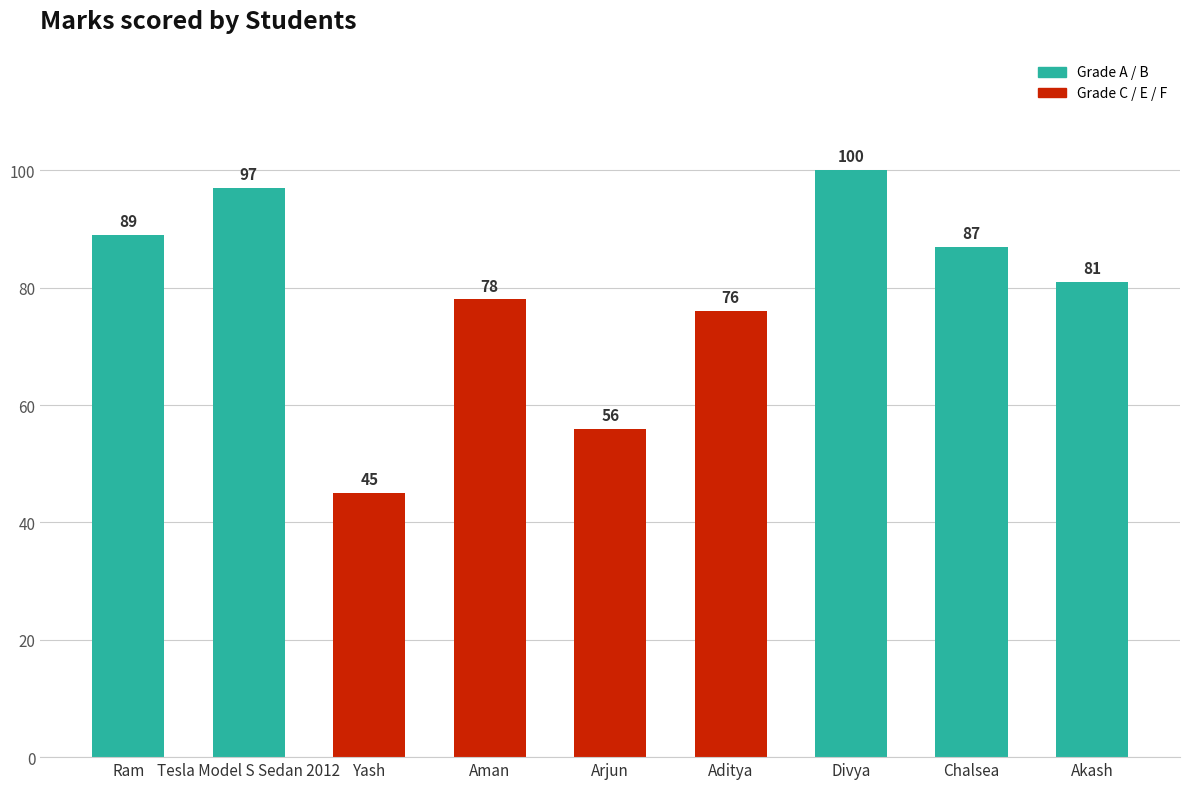

Reading left to right, transcribe all the data shown in this chart.

89	97	45	78	56	76	100	87	81